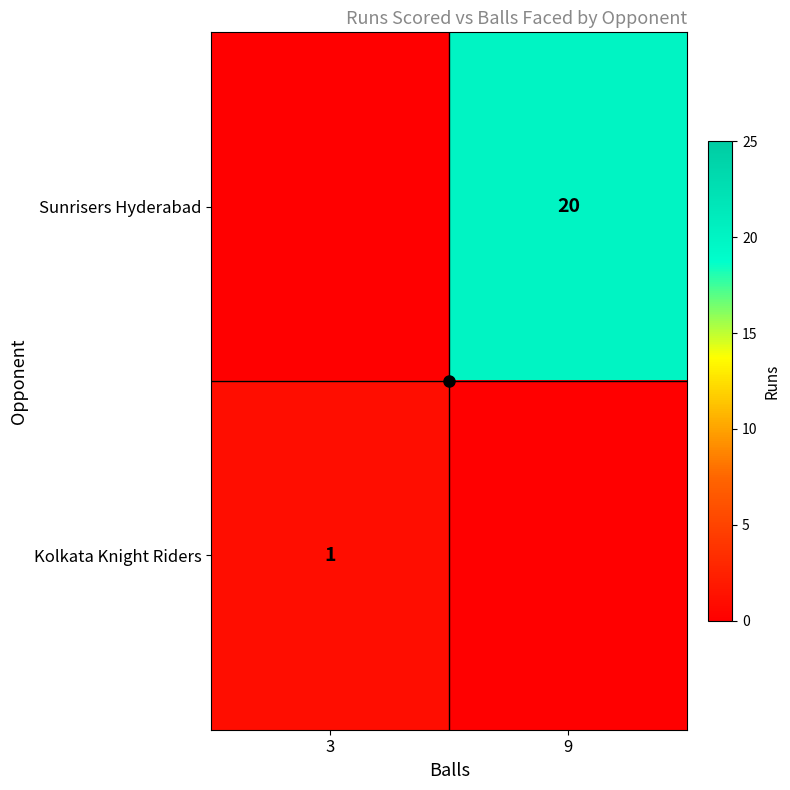

How many categories are shown in the chart?

2